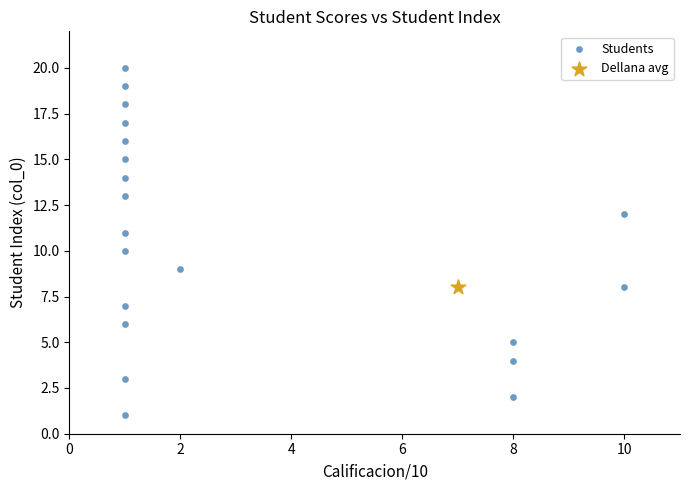

What are all the series names shown in the legend?

Students, Dellana avg